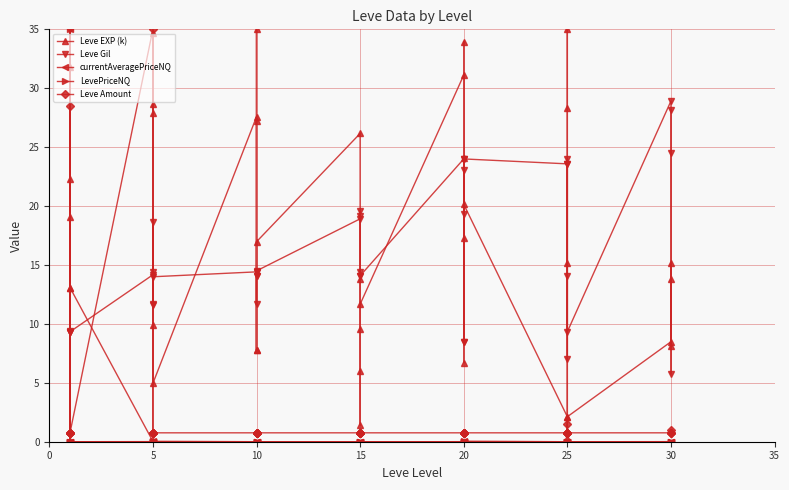

Which category has the lowest value across all series?

5